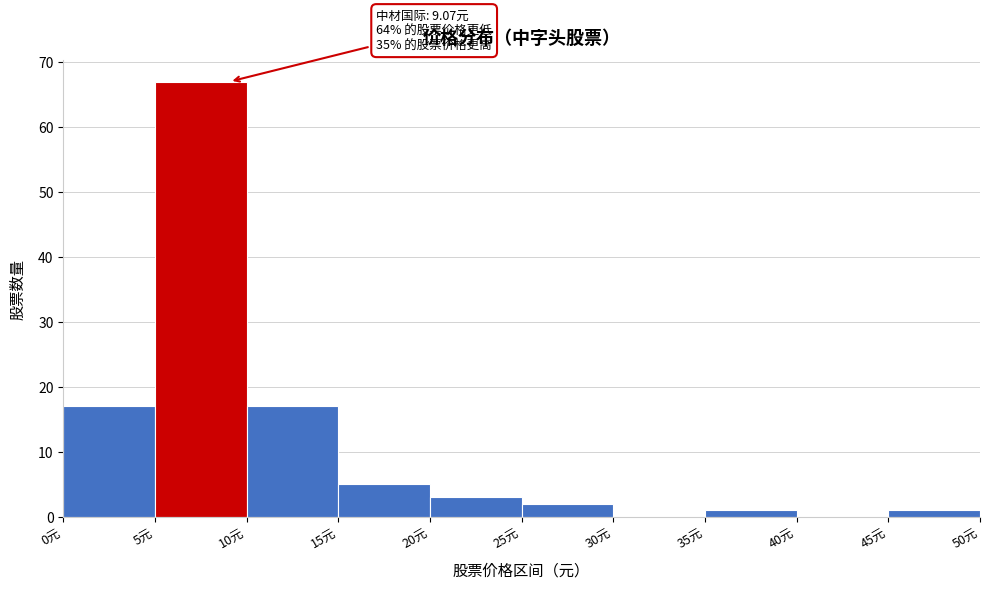

Which range on the x-axis has the tallest bar?

5 to 10